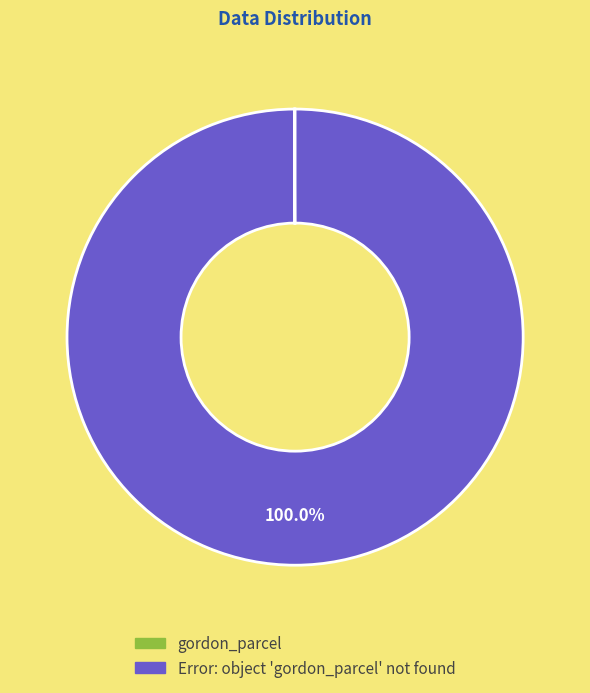

Is there a majority slice in this chart?

Yes